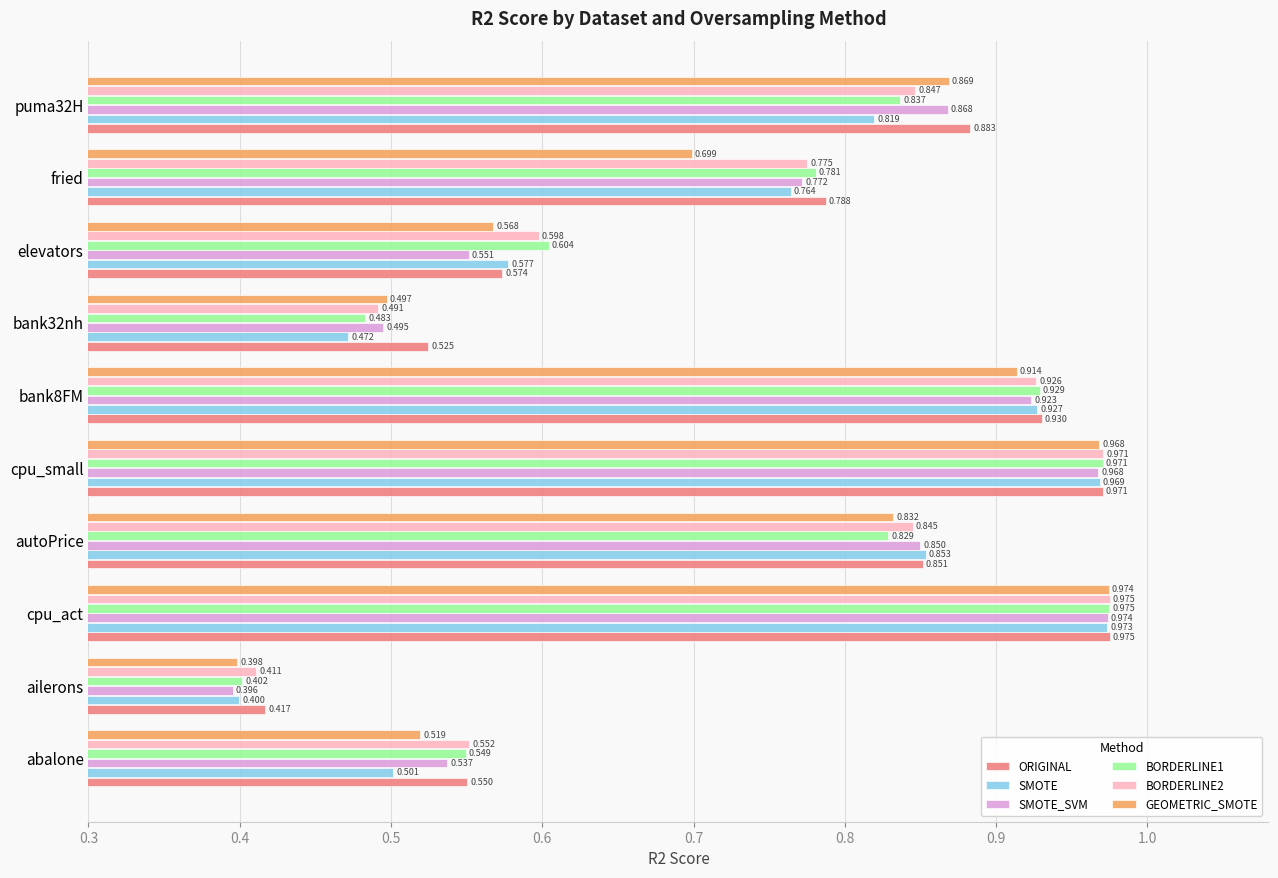

At how many categories does at least one series exceed 0?

10